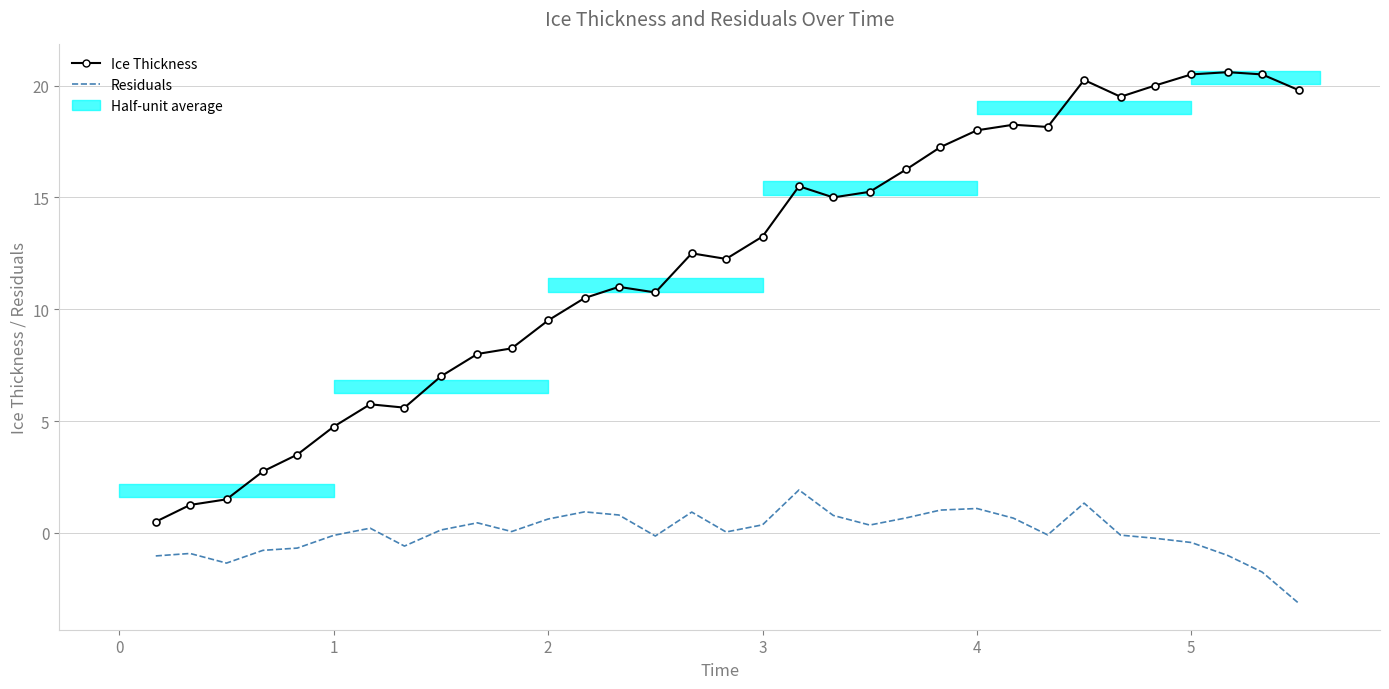

Reading left to right, transcribe all the data shown in this chart.

Ice Thickness: 0.5	1.2	1.5	2.8	3.5	4.8	5.8	5.6	7.0	8.0	8.2	9.5	10.5	11.0	10.8	12.5	12.2	13.2	15.5	15.0	15.2	16.2	17.2	18.0	18.2	18.1	20.2	19.5	20.0	20.5	20.6	20.5	19.8
Residuals: -1.0	-0.9	-1.4	-0.8	-0.7	-0.1	0.2	-0.6	0.1	0.5	0.1	0.6	0.9	0.8	-0.1	0.9	0.0	0.4	1.9	0.8	0.3	0.7	1.0	1.1	0.7	-0.1	1.3	-0.1	-0.2	-0.4	-1.0	-1.8	-3.1